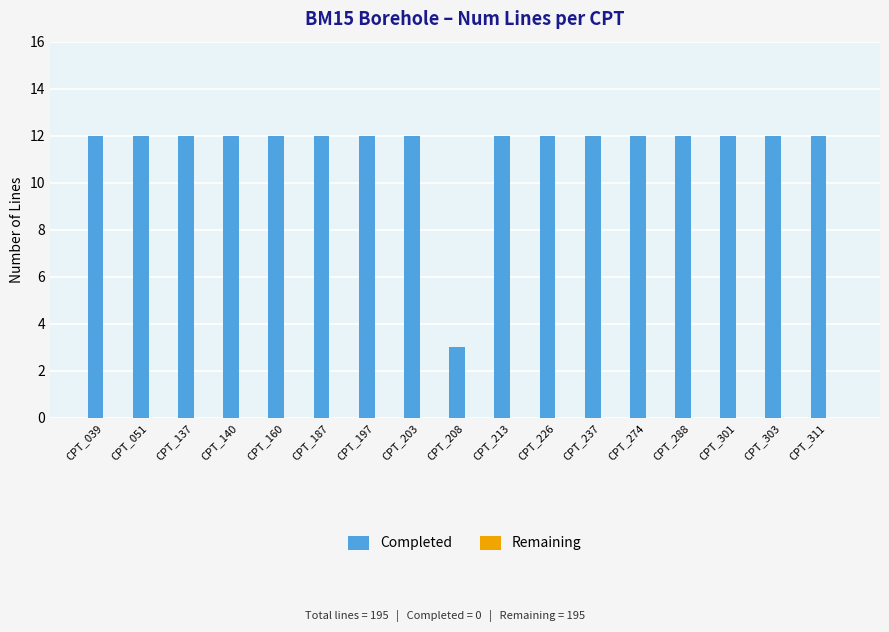

How many bars are there in total?

17